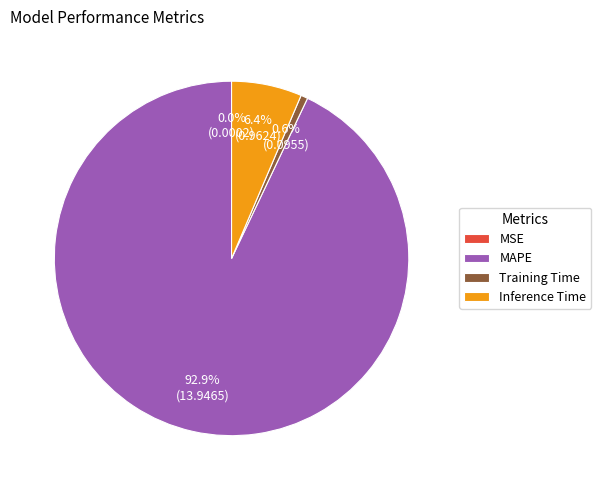

Does any single category account for the majority?

Yes